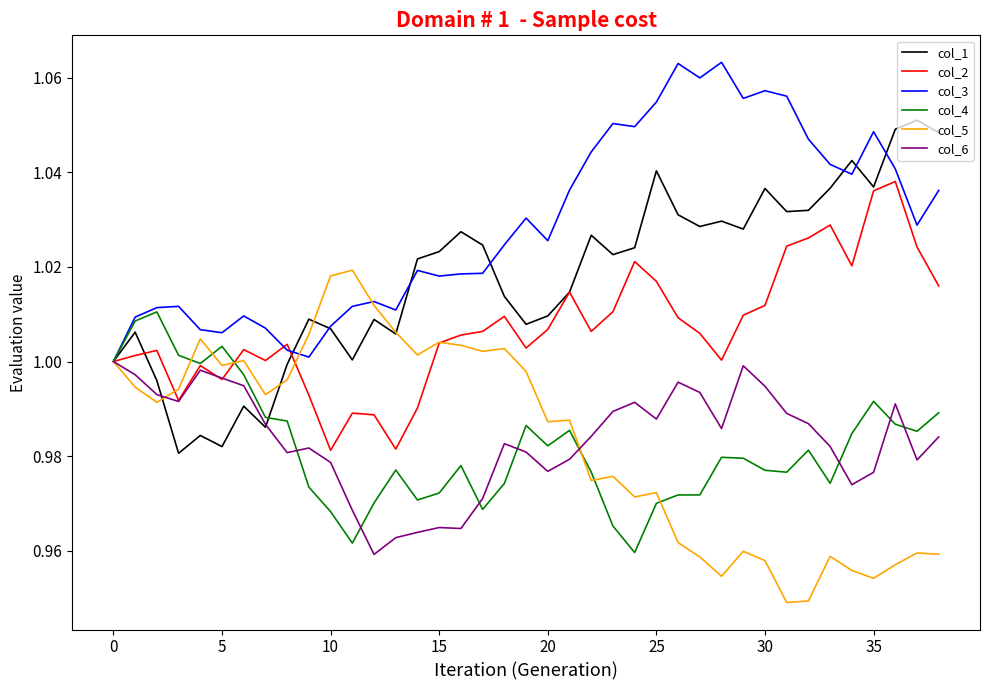

Rank the series by their maximum value, from lowest to highest.

col_6, col_4, col_5, col_2, col_1, col_3